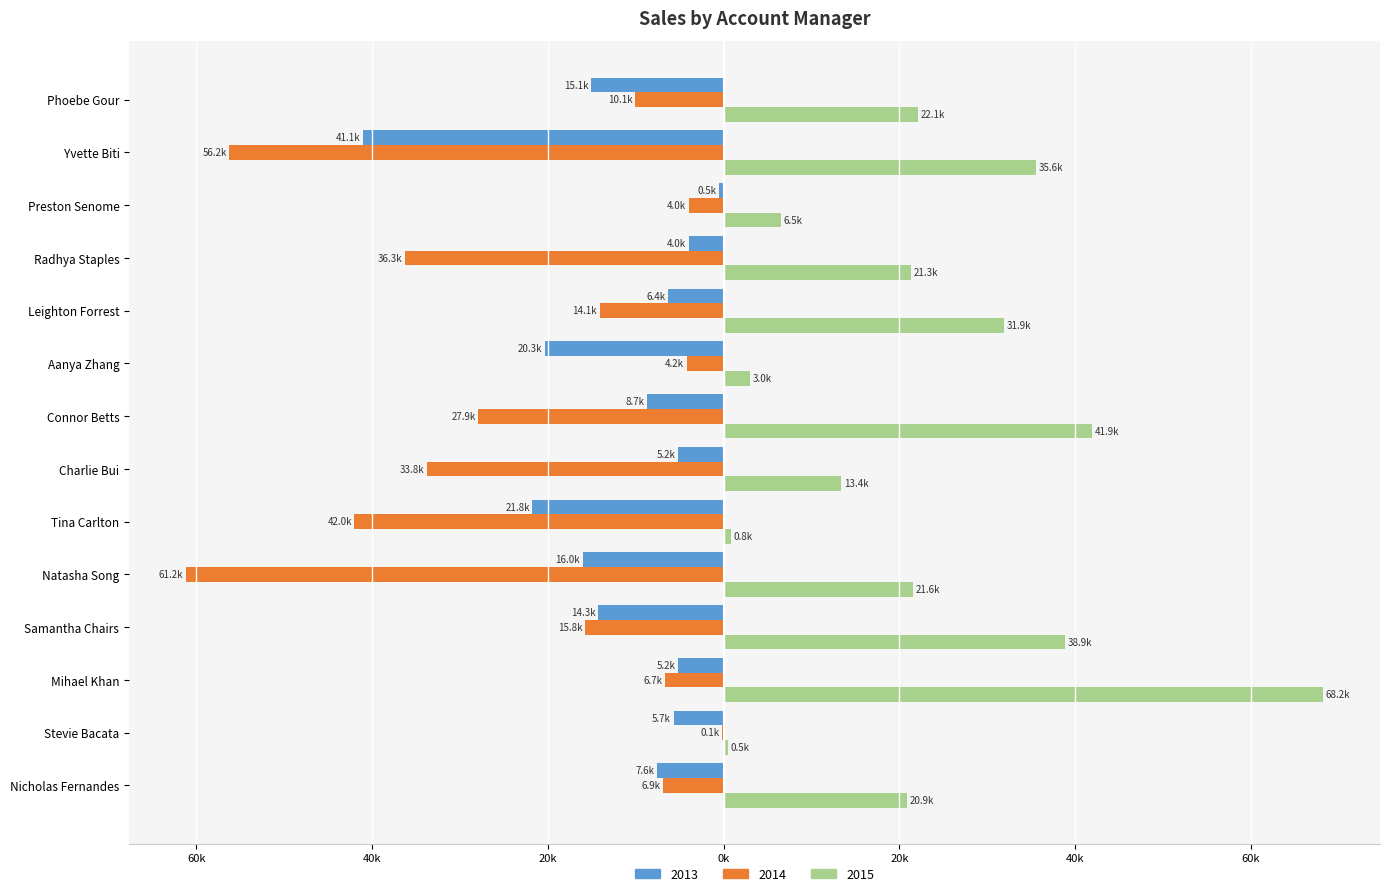

What is the maximum value for 2013?

-538.9